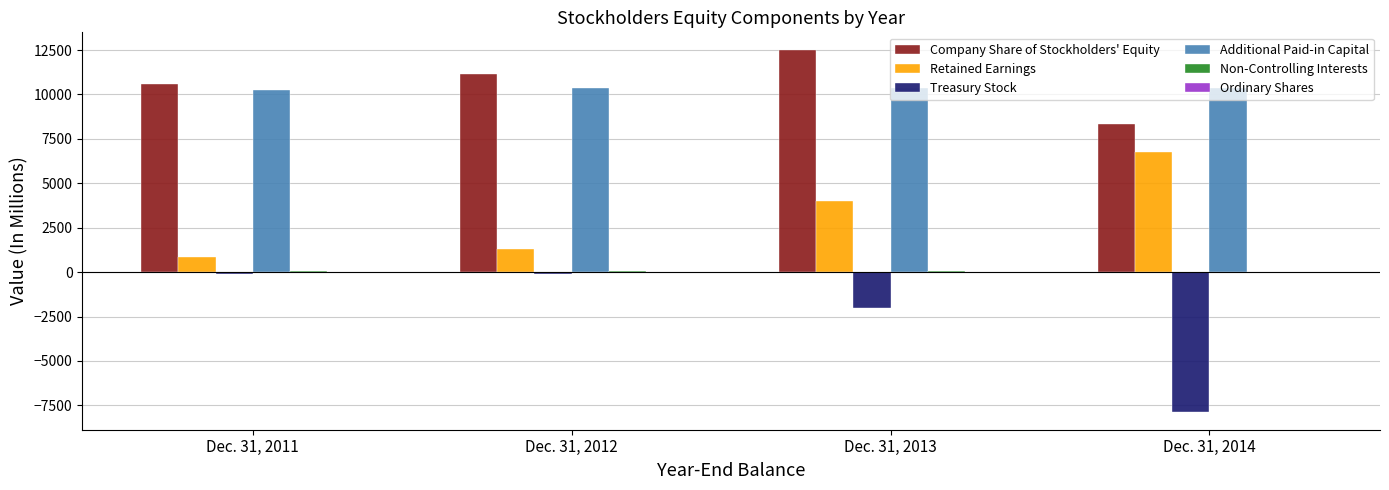

Count the number of categories in the chart.

4